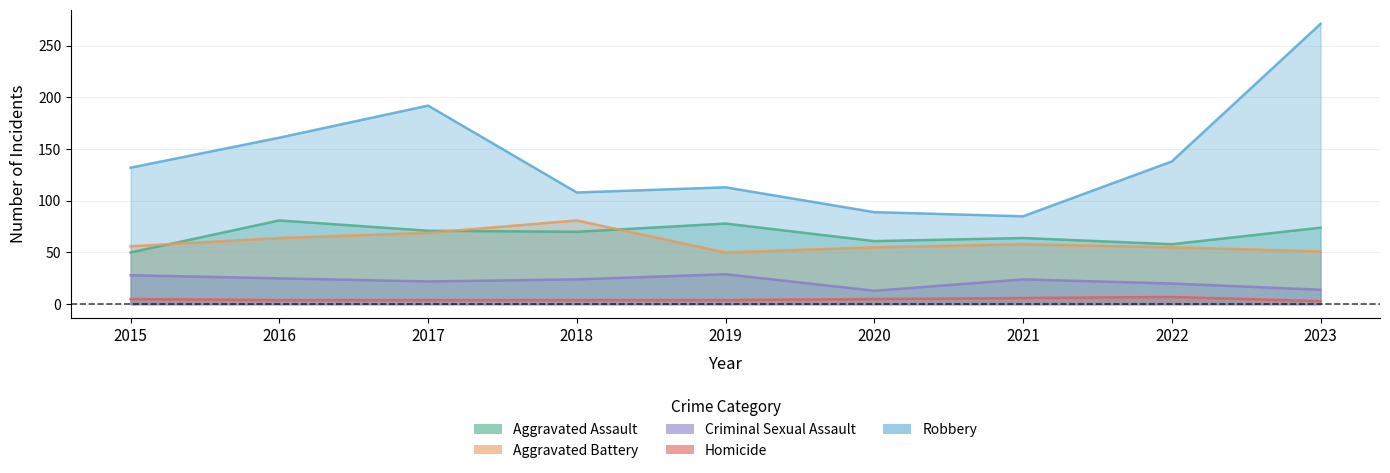

What is the sum of all Robbery values?

1289